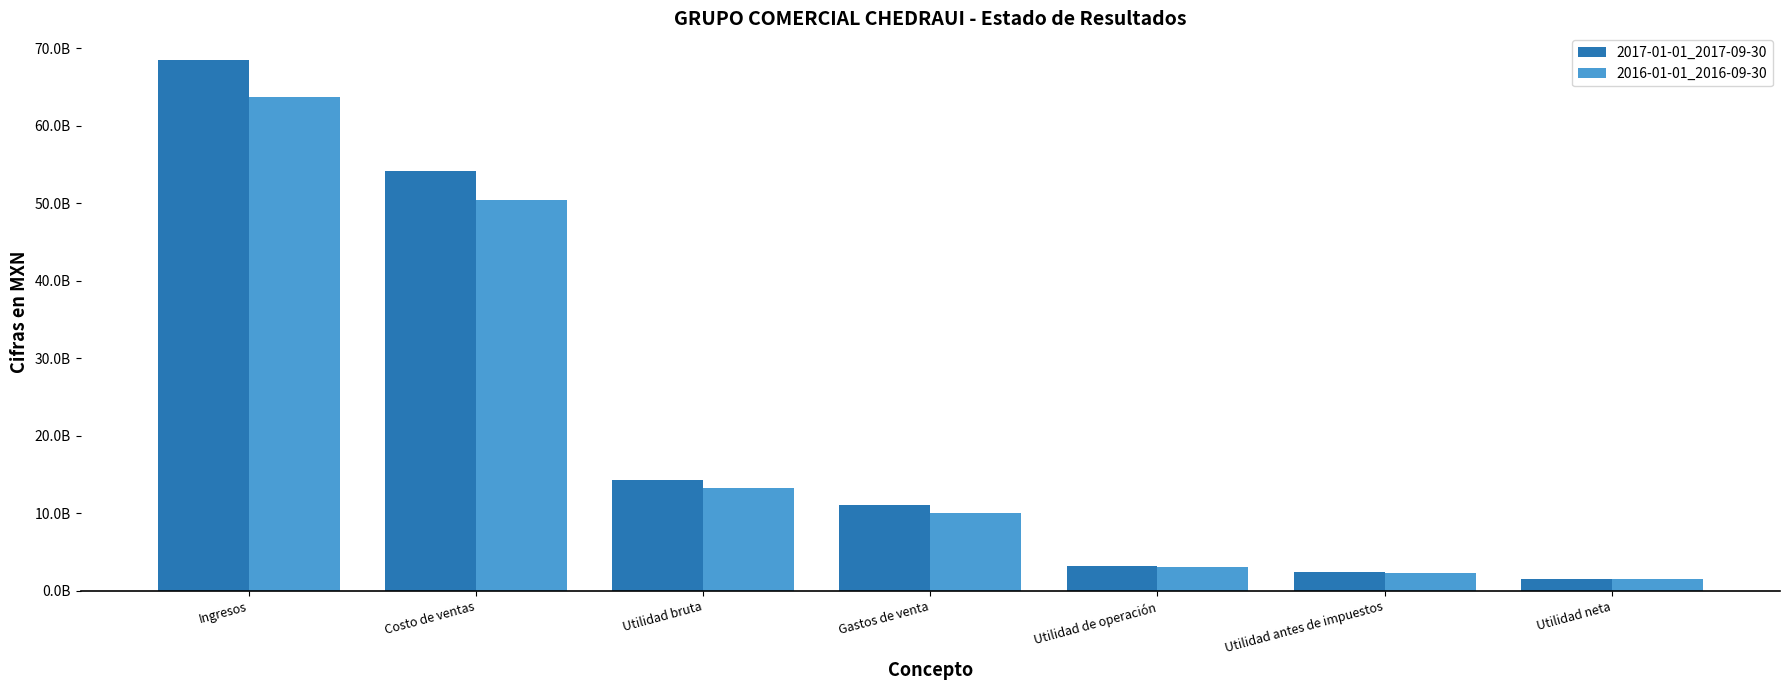

What position from the left is Gastos de venta?

4